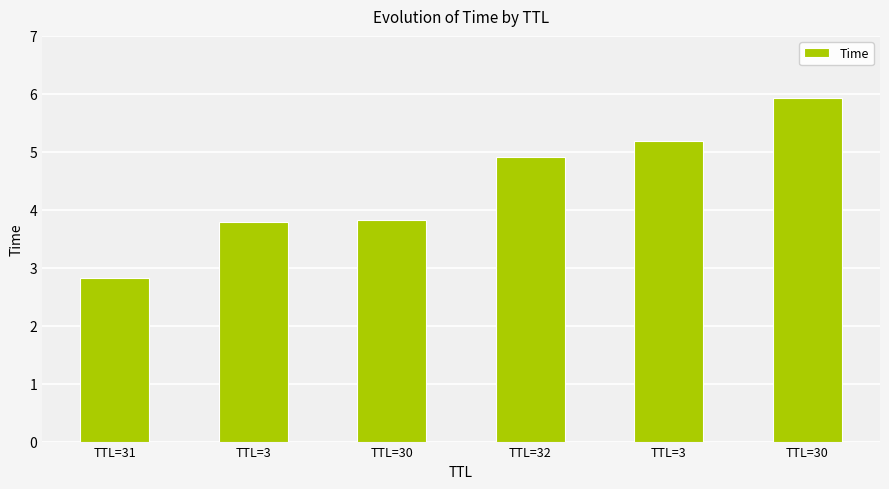

What is the difference between the maximum and second lowest values?

2.1